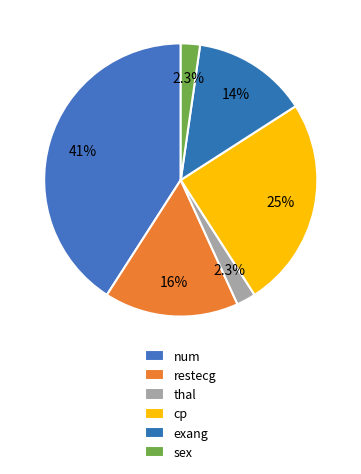

Does thal account for over 50% of the chart?

No